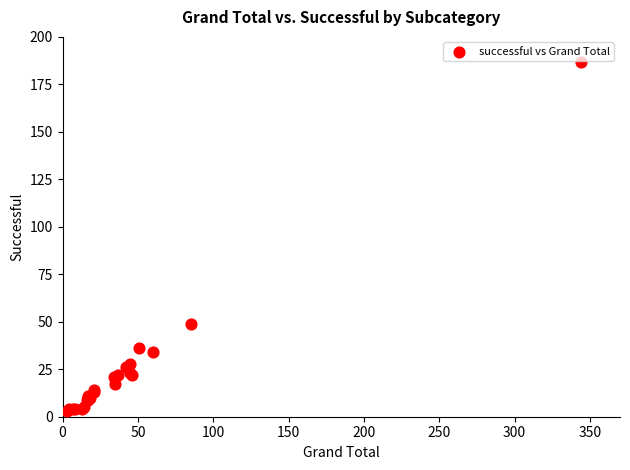

What Y value in the scatter plot is closest to 95?

49